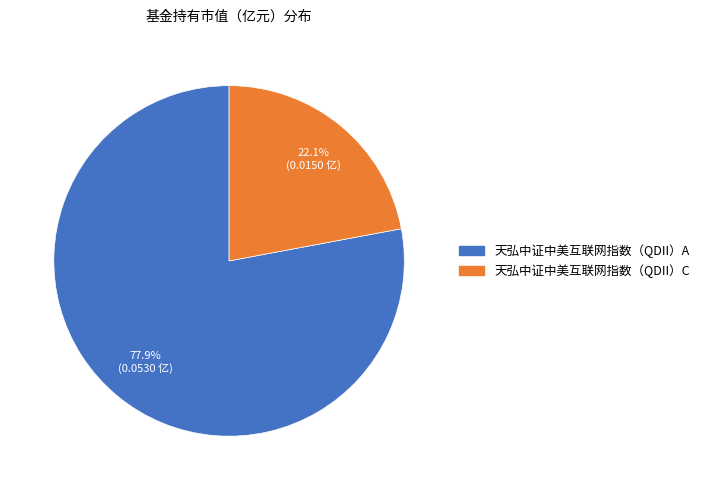

How many segments does this pie chart have?

2